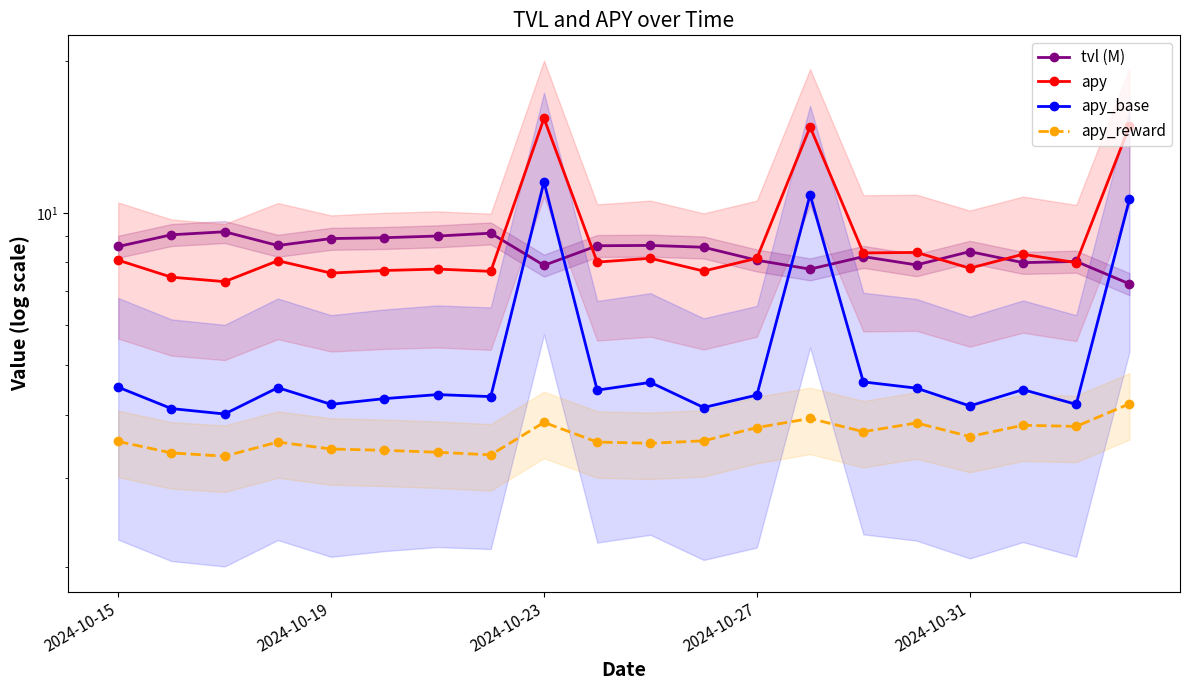

How many series are shown in this chart?

4